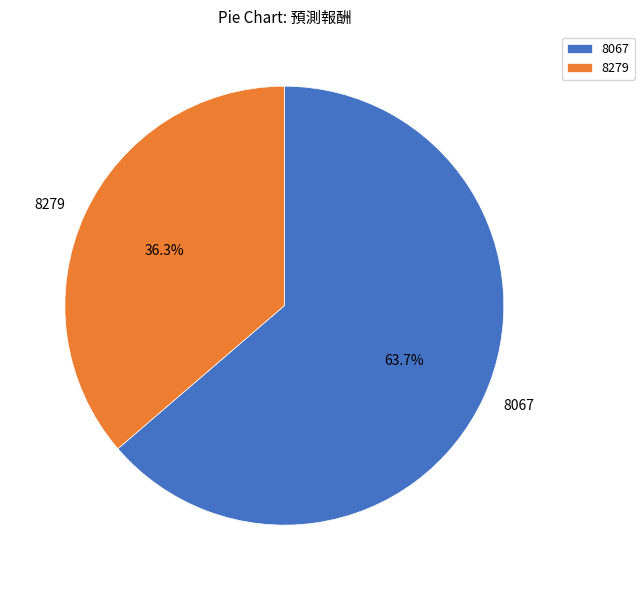

Which category has the biggest portion of the pie?

8067